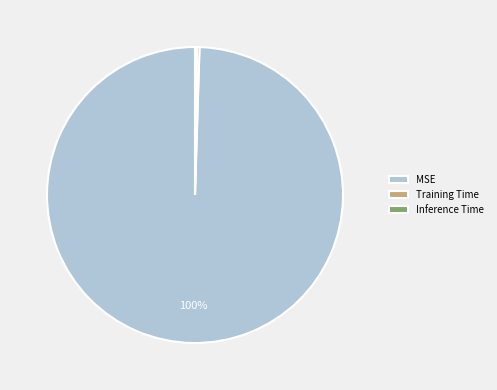

Which category has the biggest portion of the pie?

MSE